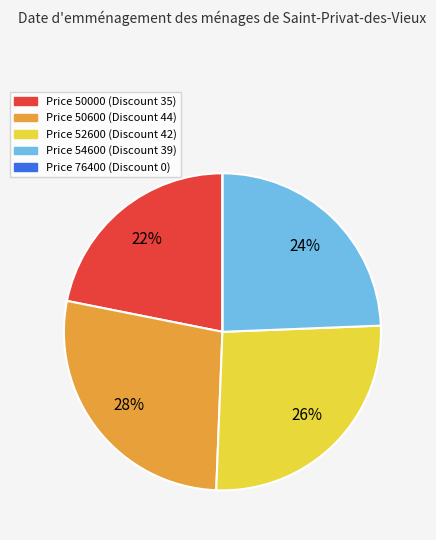

To the nearest percent, what is the average slice percentage?

20%